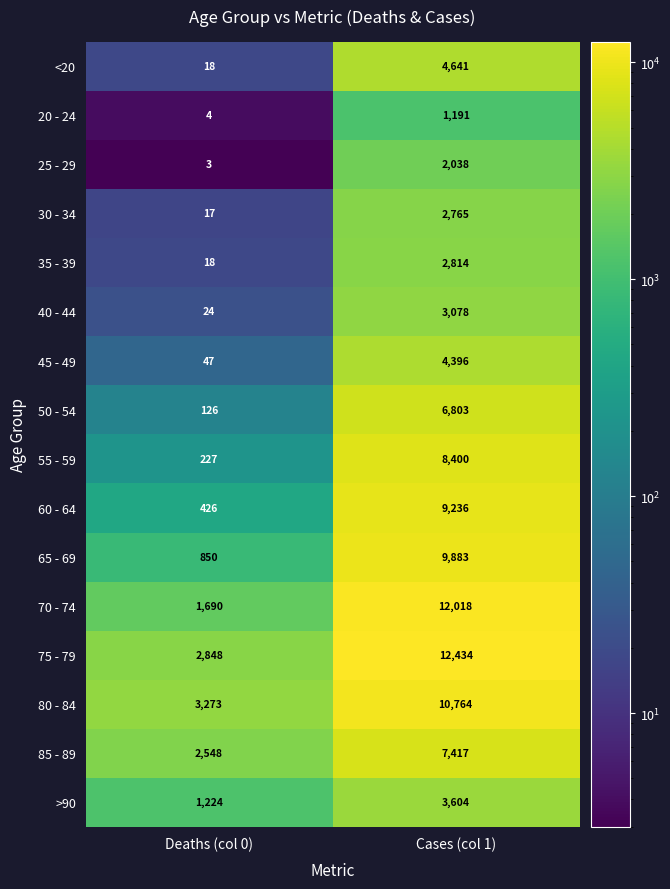

What is the greatest value displayed?

12434